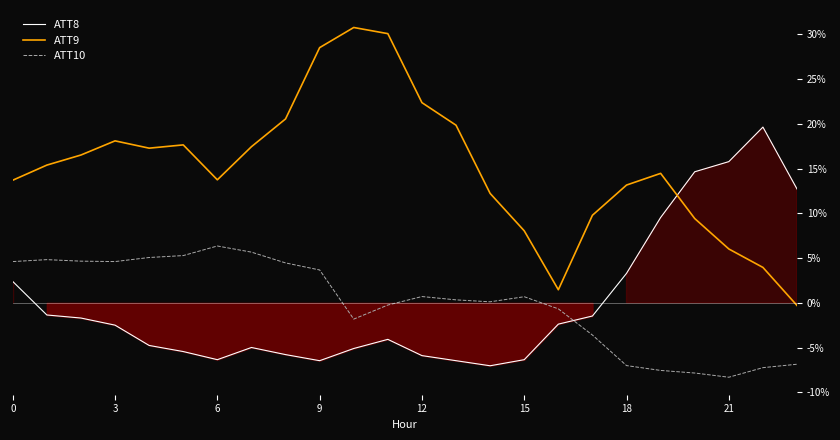

What is the difference between the second highest and second lowest values in the ATT9 series?

28.6